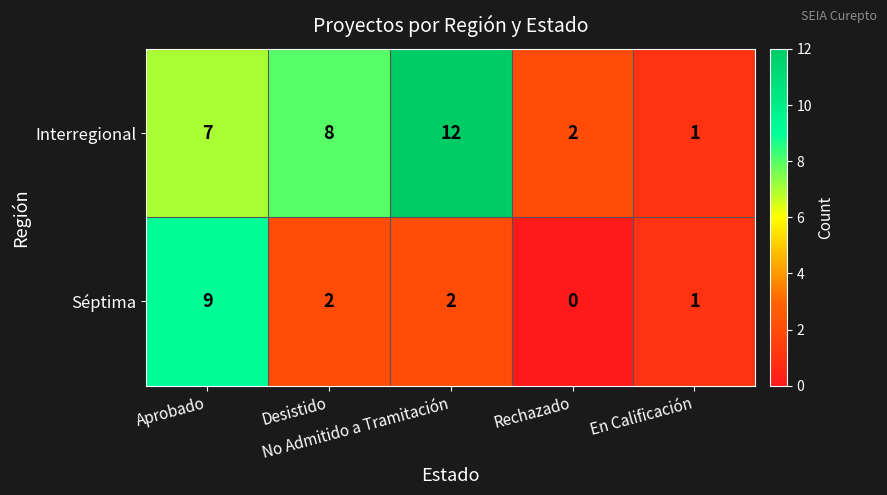

Rank the series by their maximum value, from highest to lowest.

Interregional, Séptima